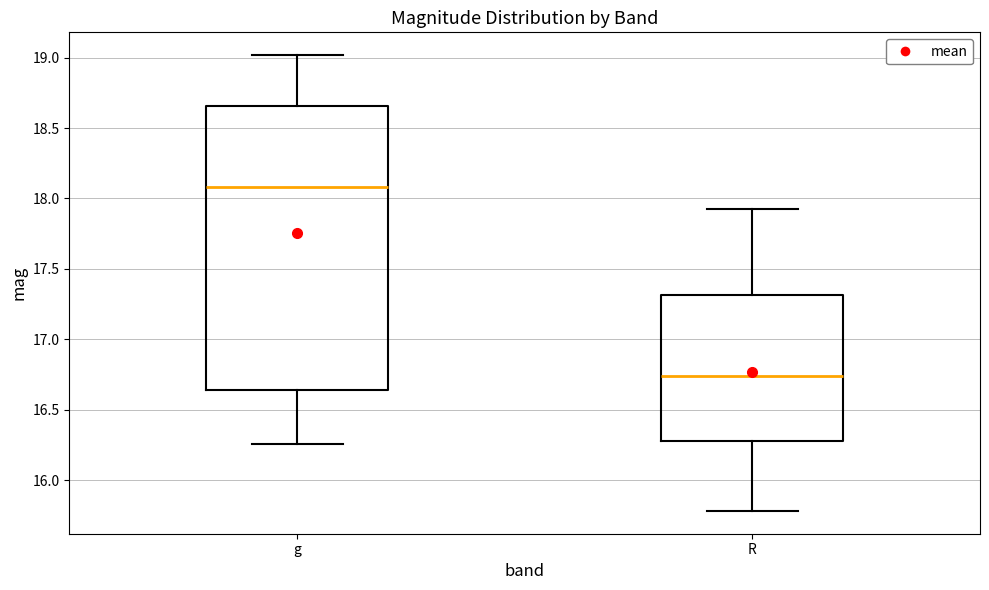

Which box is the tallest, from its lower edge to its upper edge?

g